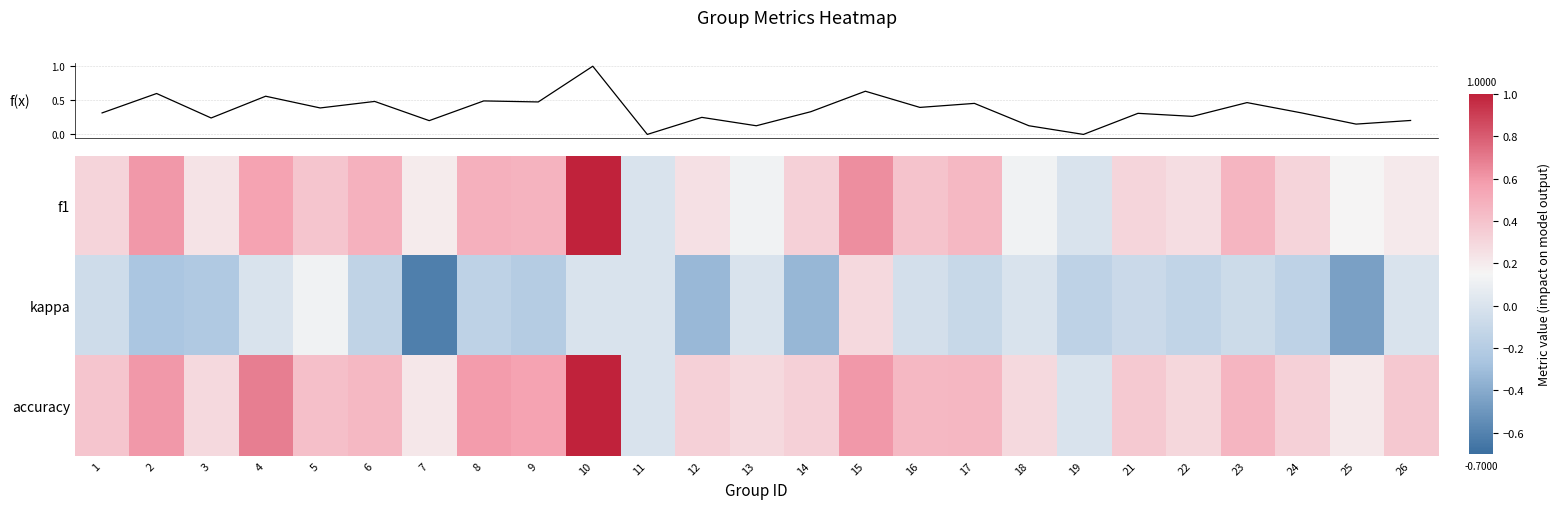

What is the difference between the maximum and minimum values in the kappa series?

0.9